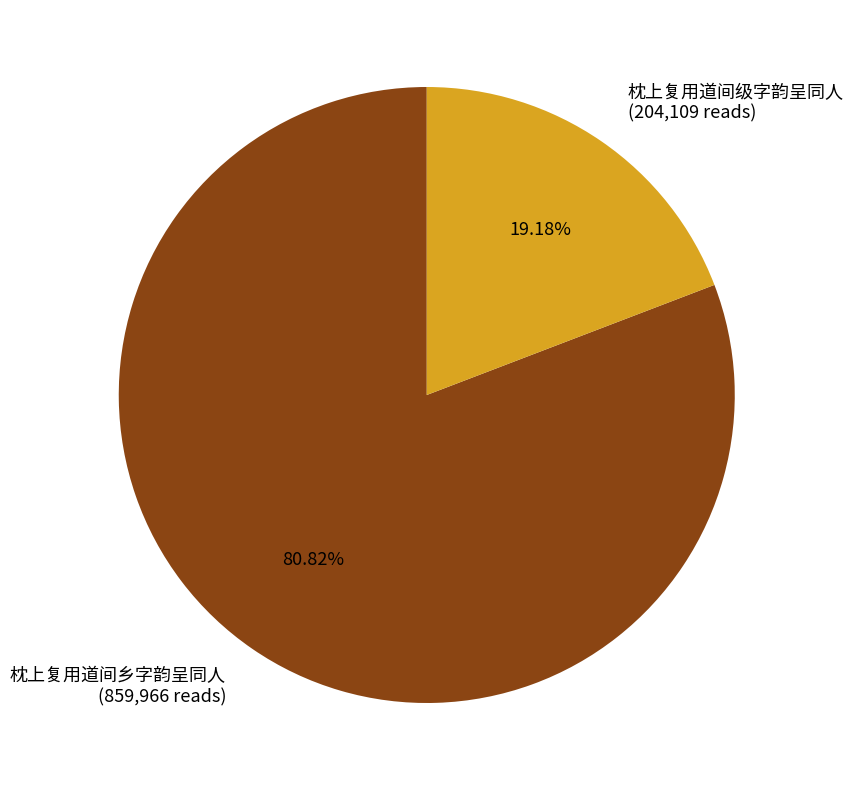

Approximately how many times larger is the value at 枕上复用道间乡字韵呈同人 compared to 枕上复用道间级字韵呈同人?

4.2